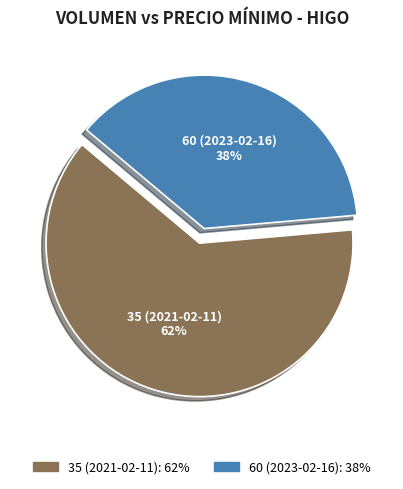

Count the number of slices in the pie.

2